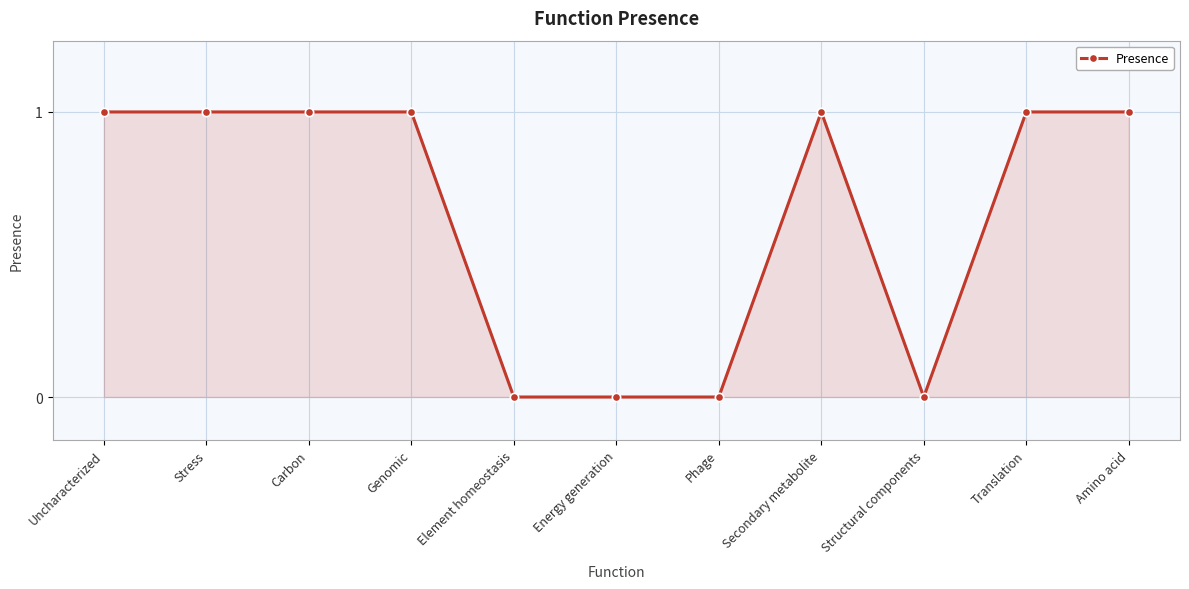

What is the approximate value at Uncharacterized?

1